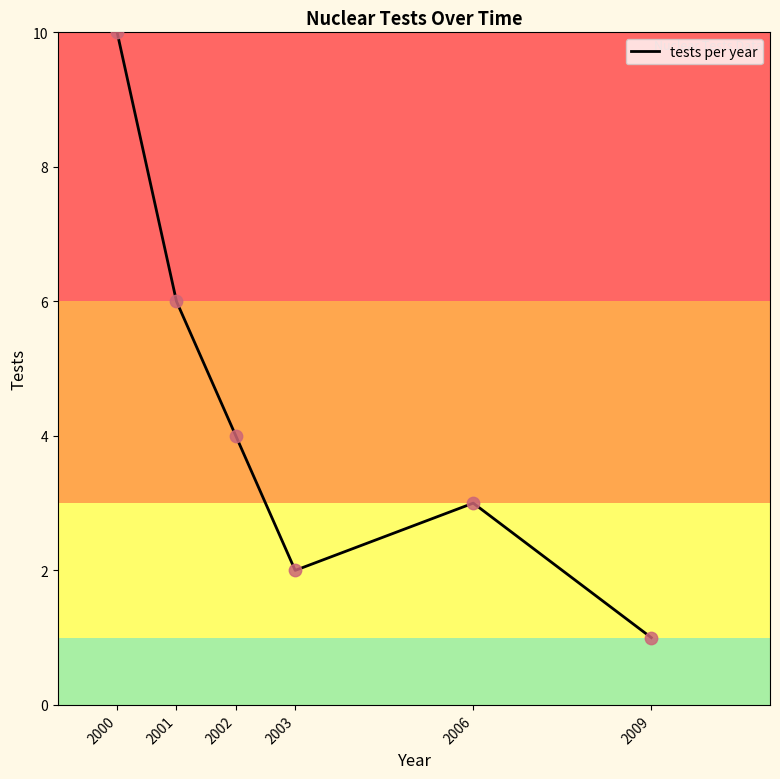

What is the change in value from 2000 to 2009?

-9